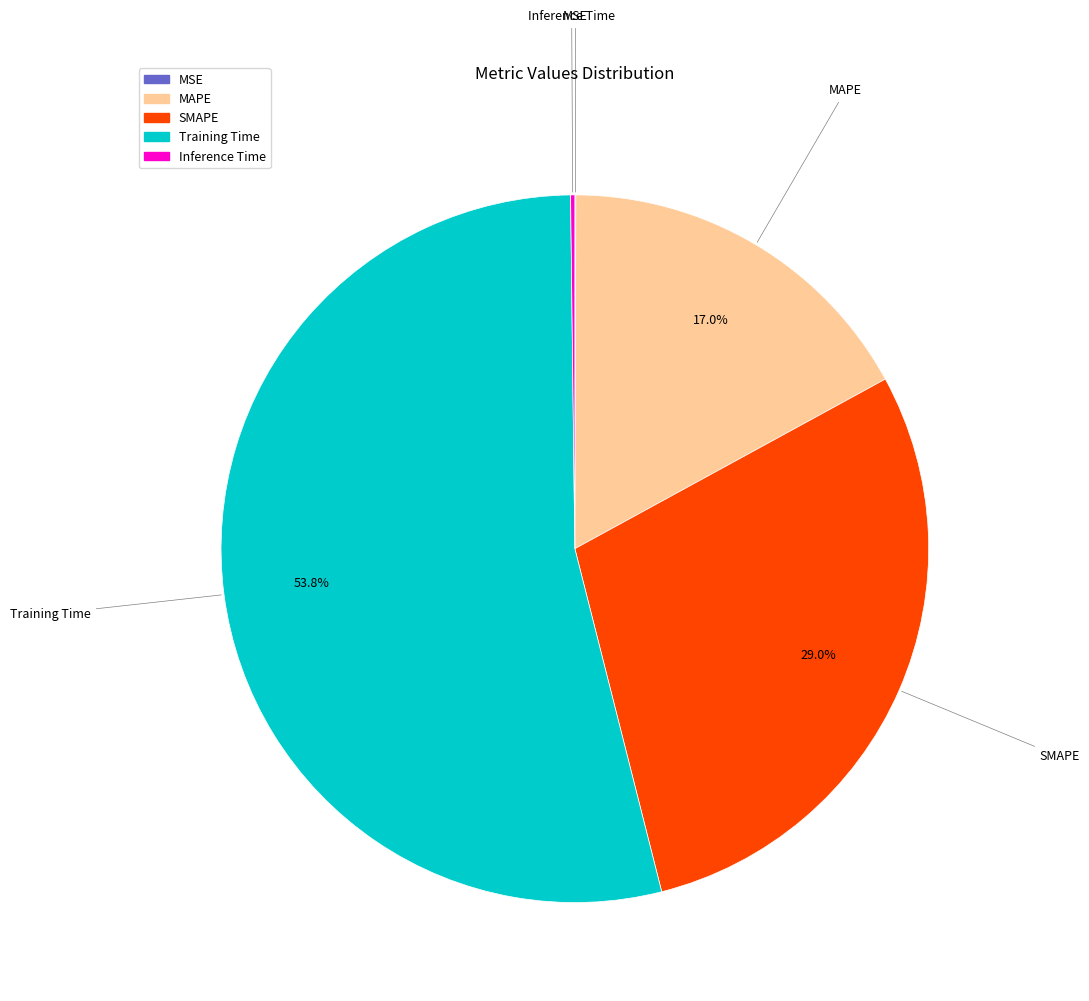

Between MAPE and Training Time, which is larger?

Training Time